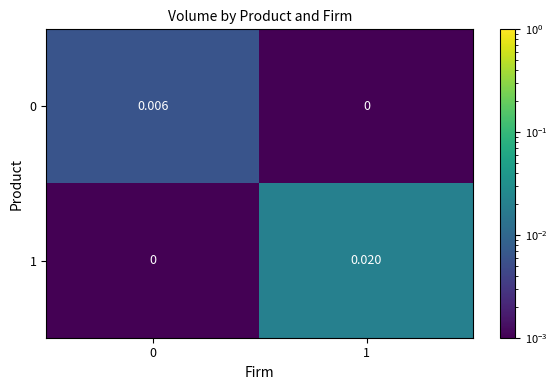

Is the value of 0 at 0 greater than the value of 1 at 0?

Yes